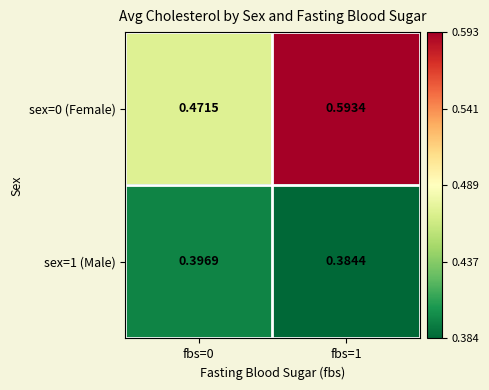

What is the spread (max minus min) of values at fbs=1?

0.2